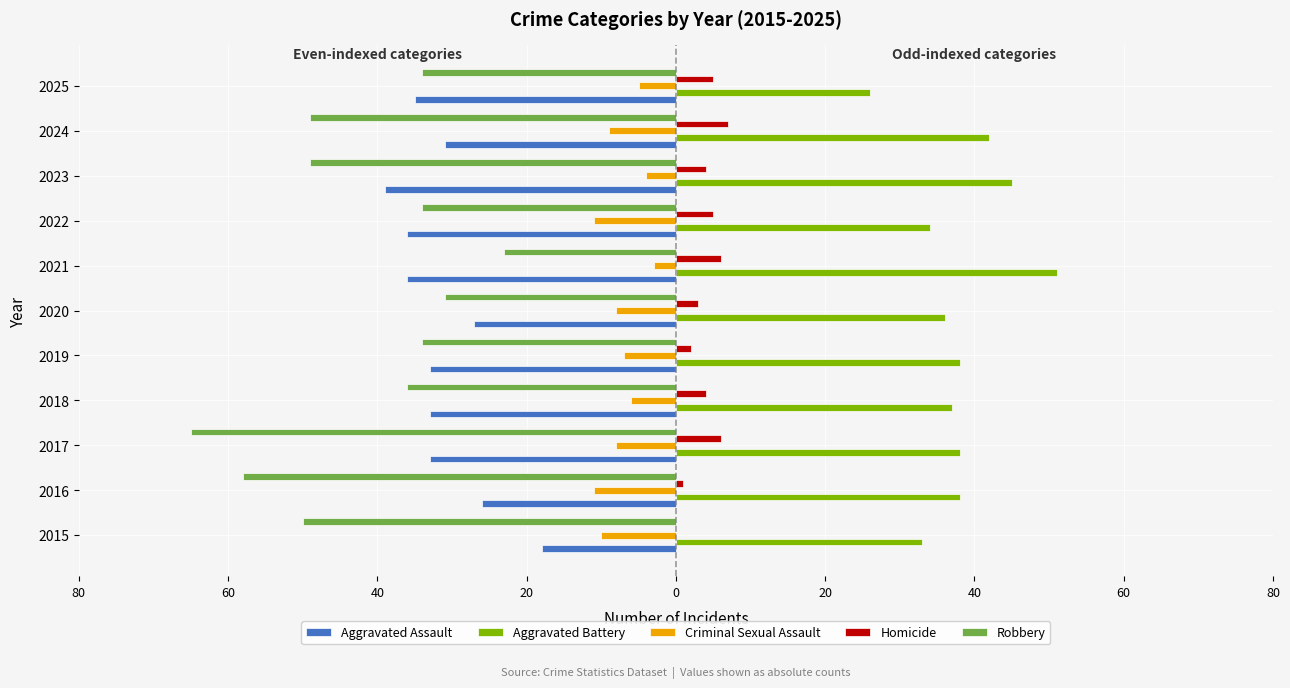

What are all the series names shown in the legend?

Aggravated Assault, Aggravated Battery, Criminal Sexual Assault, Homicide, Robbery